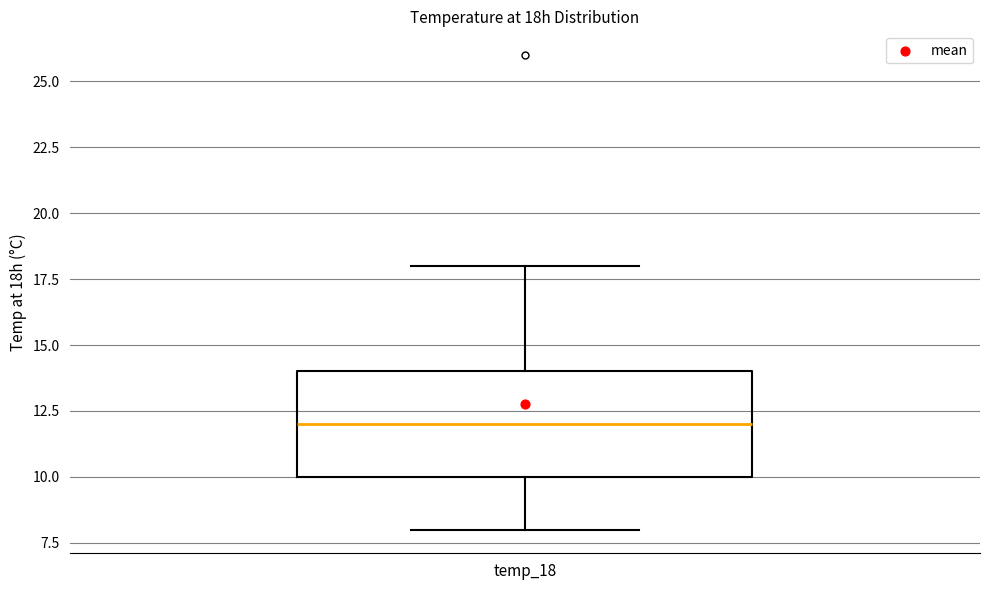

Transcribe this box plot: give where the median line is, the range the box spans, and where the two whiskers end, as read against the y-axis. The values are not printed on the chart, so give them approximately, as read against the axis.

median 12, box 10 to 14, whiskers 8 to 18